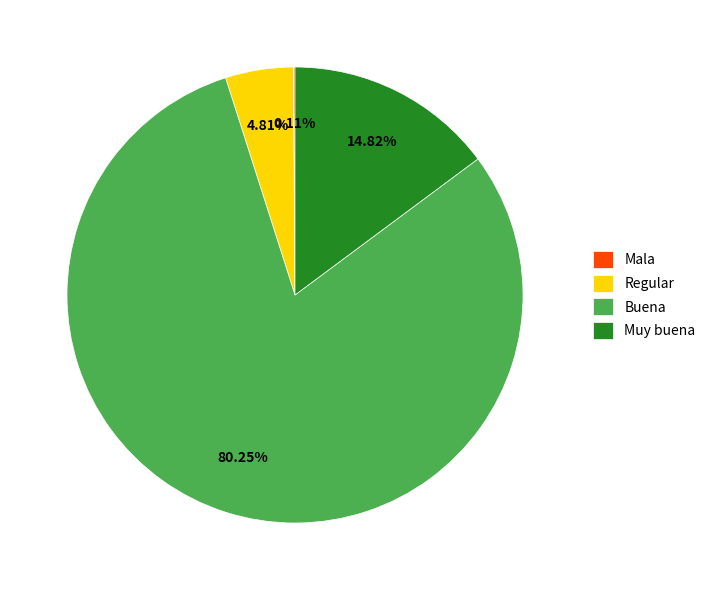

Combined, do Muy buena and Buena account for over 50%?

Yes